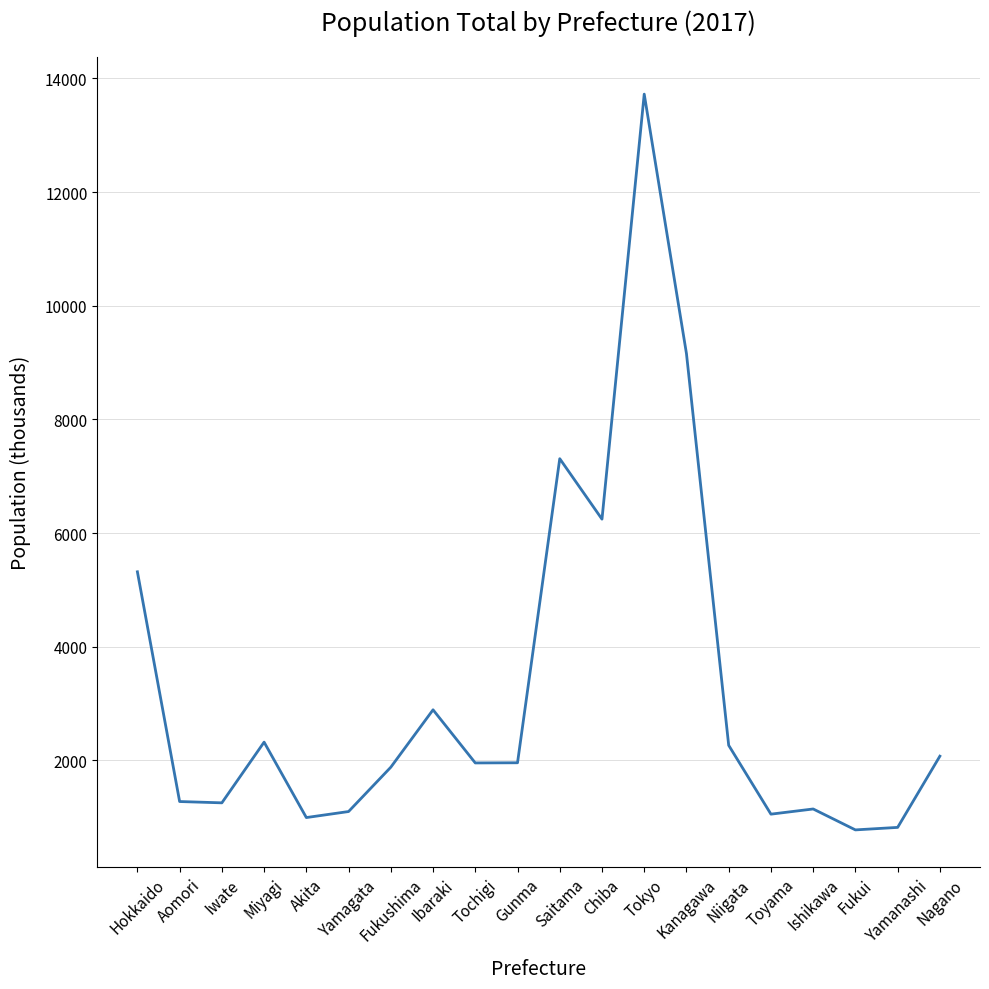

What is the difference between the maximum and minimum values?

12945